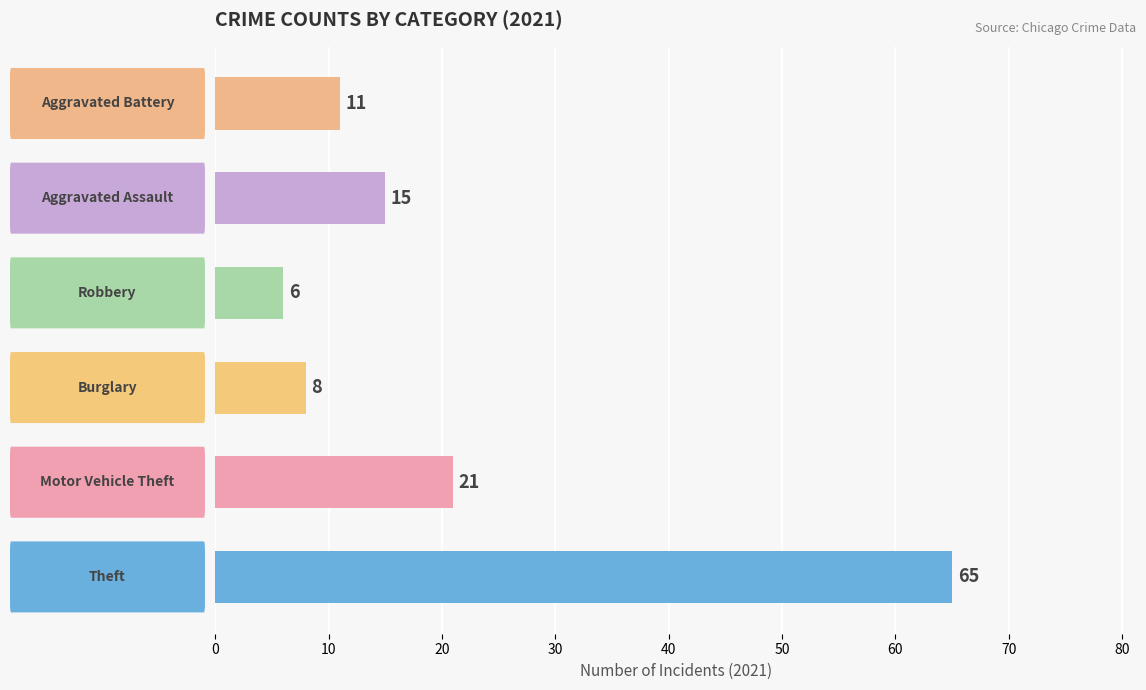

What is the difference between the maximum and minimum values?

59